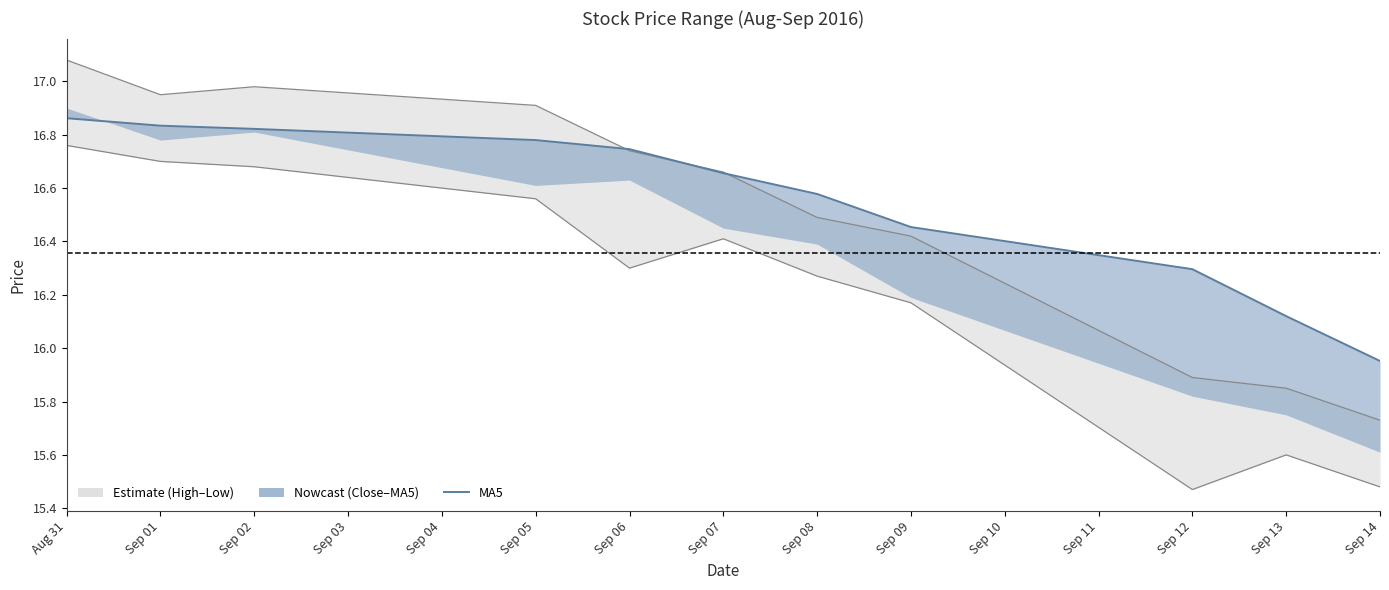

Which series has the largest range (max minus min)?

high_line